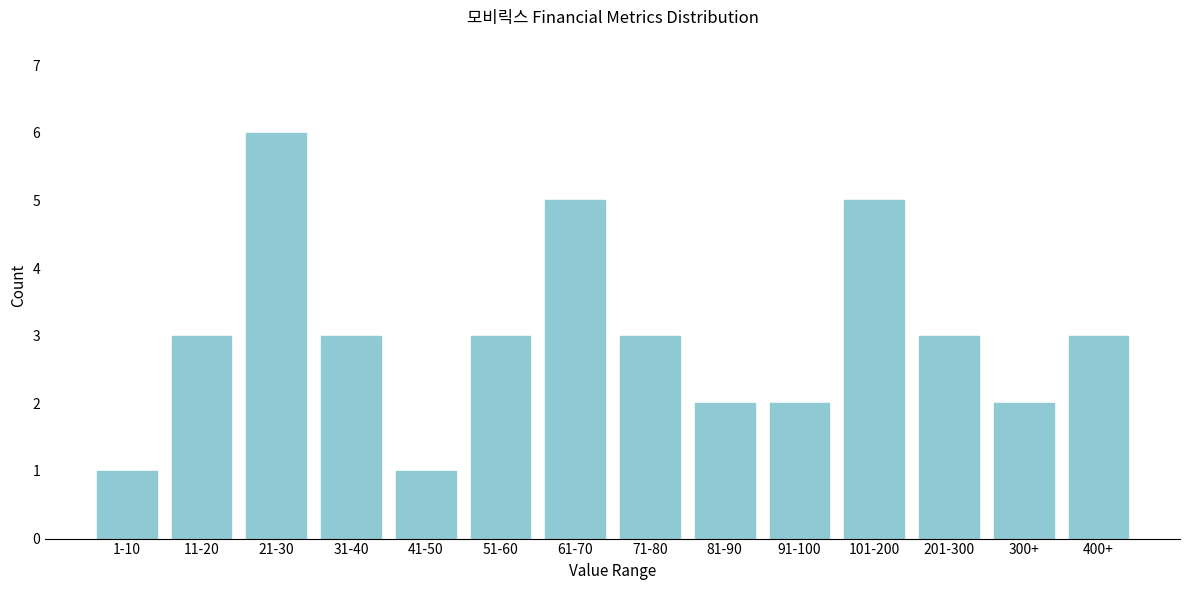

Reading right to left, extract all data points from this chart.

400+=3	300+=2	201-300=3	101-200=5	91-100=2	81-90=2	71-80=3	61-70=5	51-60=3	41-50=1	31-40=3	21-30=6	11-20=3	1-10=1